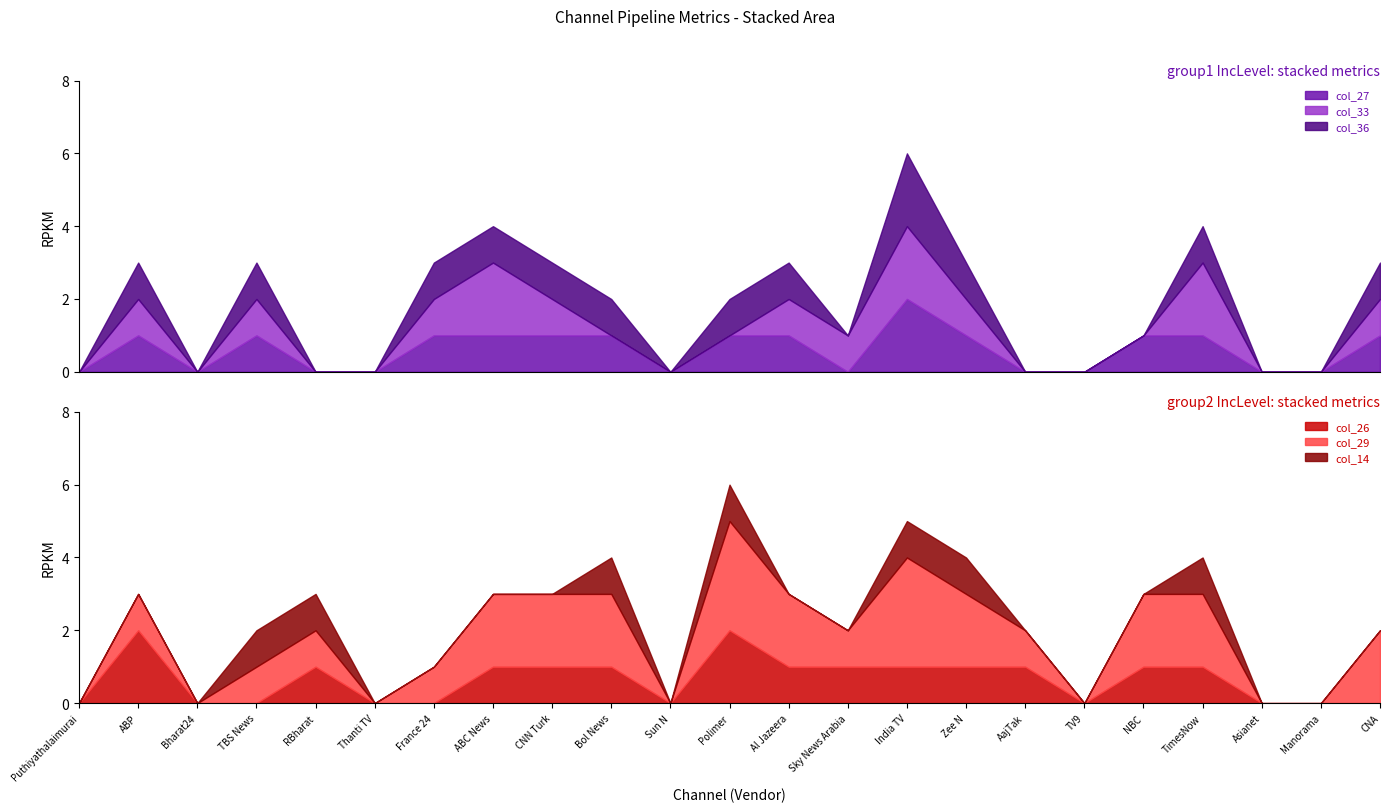

True or false: col_36 (ShieldW) has a value of 1 at Polimer.

True